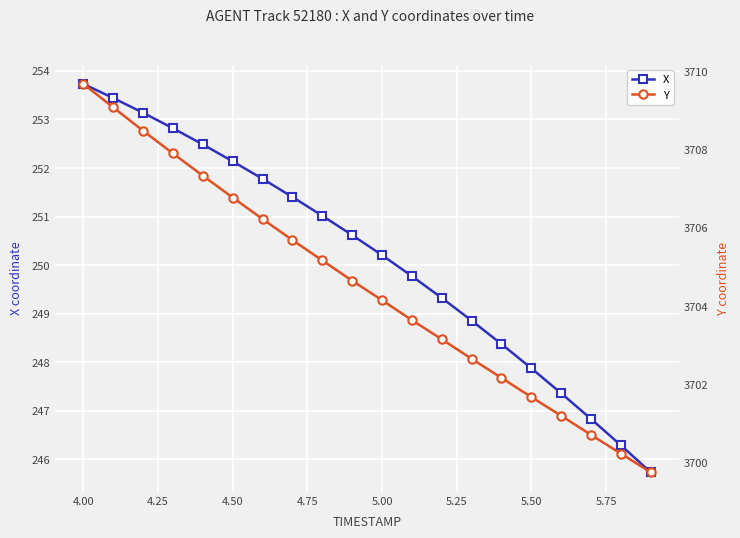

What is the value of the X point at the 15th from the left?

248.4